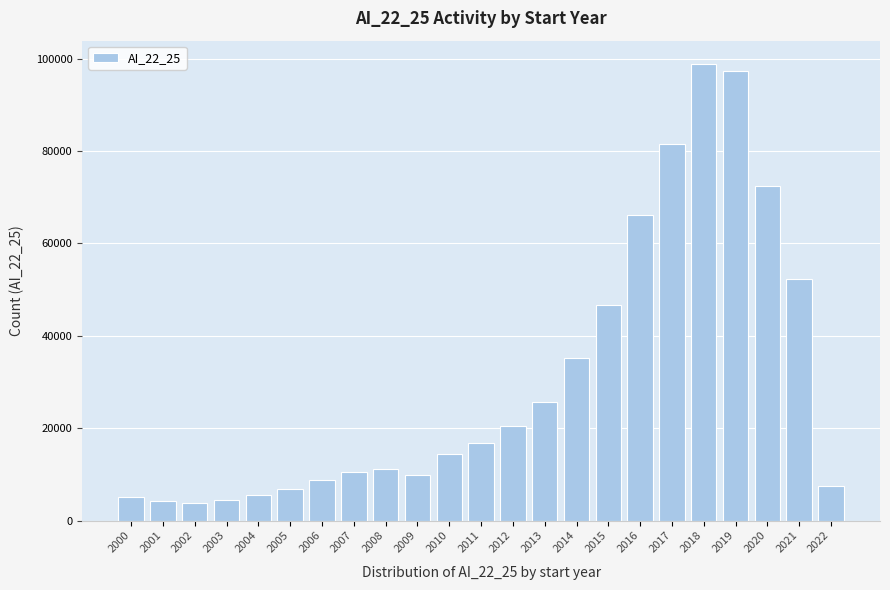

Which has a higher value, 2005 or 2010?

2010